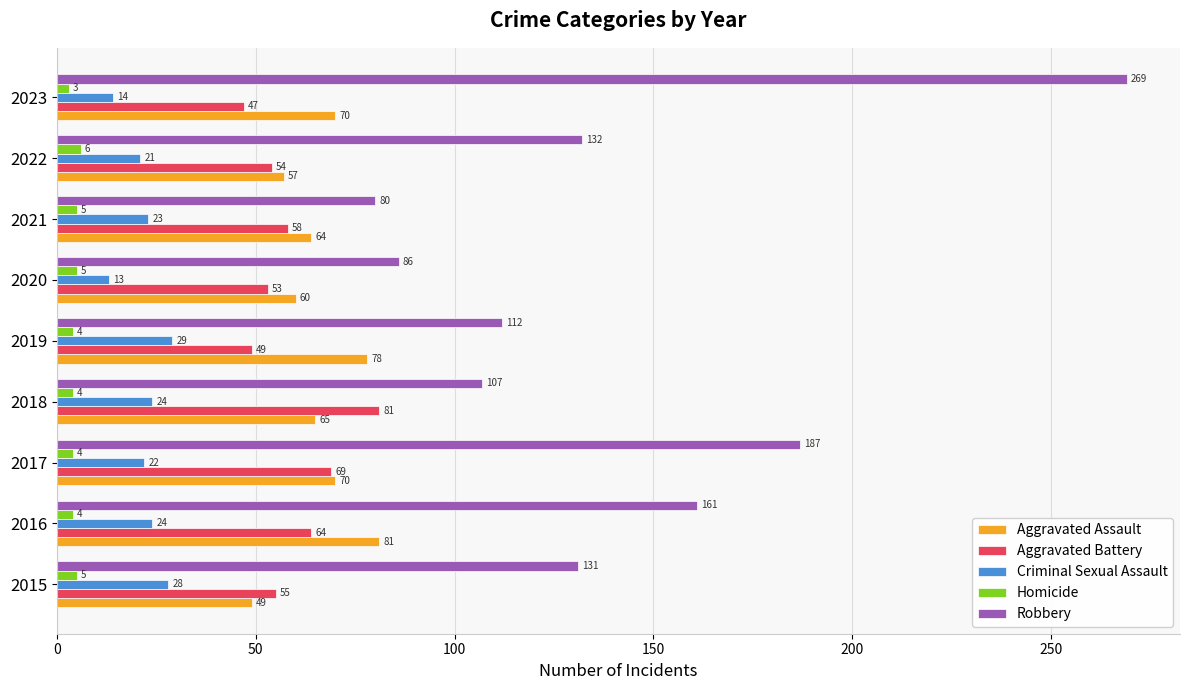

Where is Aggravated Battery nearest to the value 64?

2016